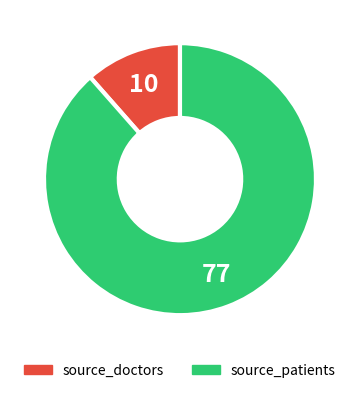

Rank the categories by value from highest to lowest.

source_patients, source_doctors